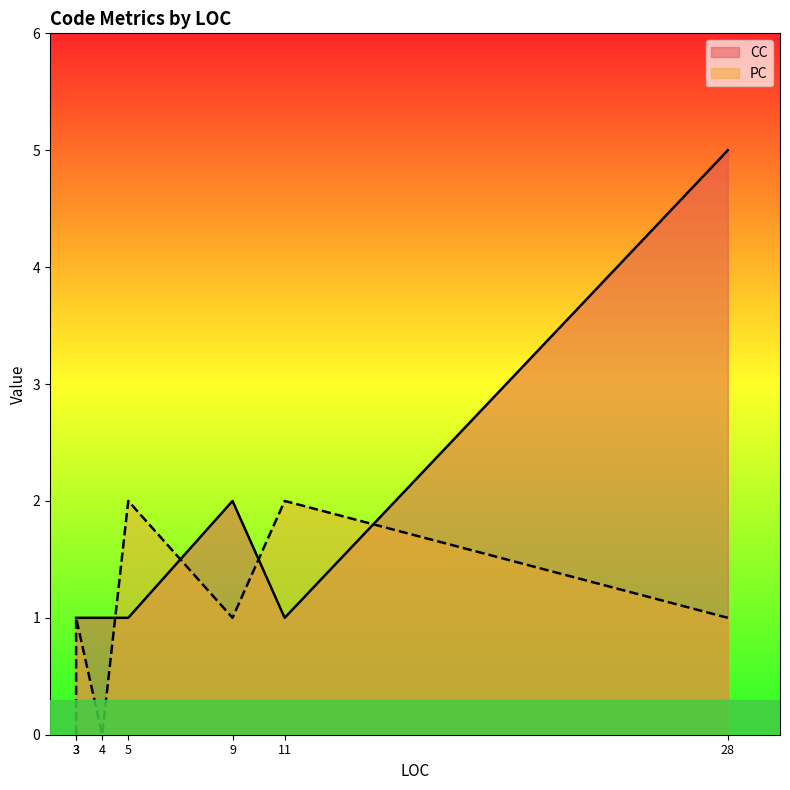

After their last crossing, which series has the higher values: PC or CC?

CC